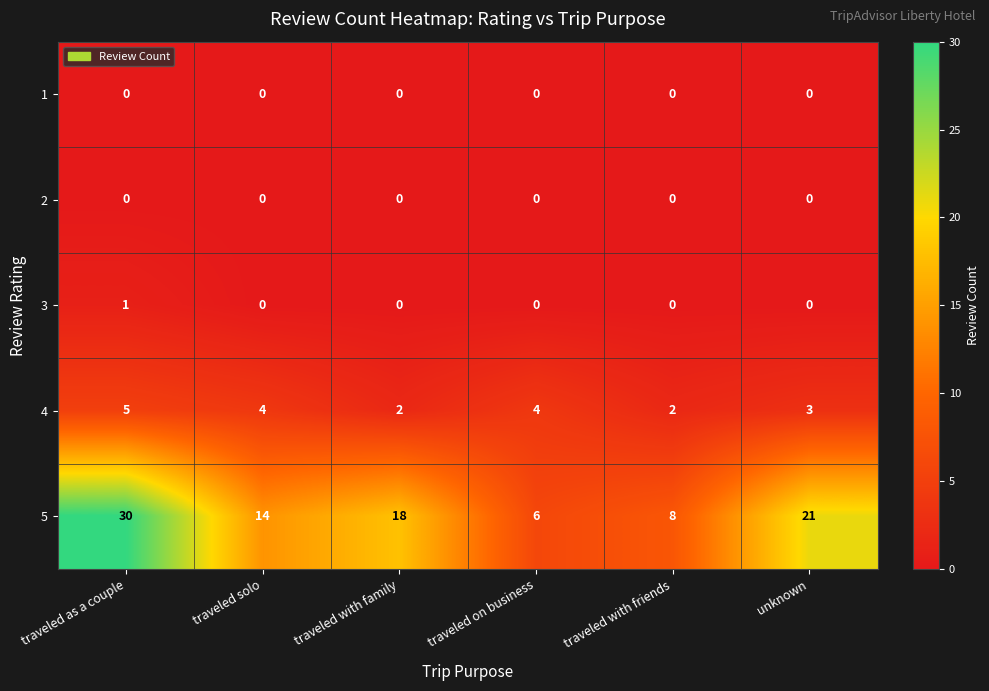

Is it true that 5 equals 21 at traveled solo?

False